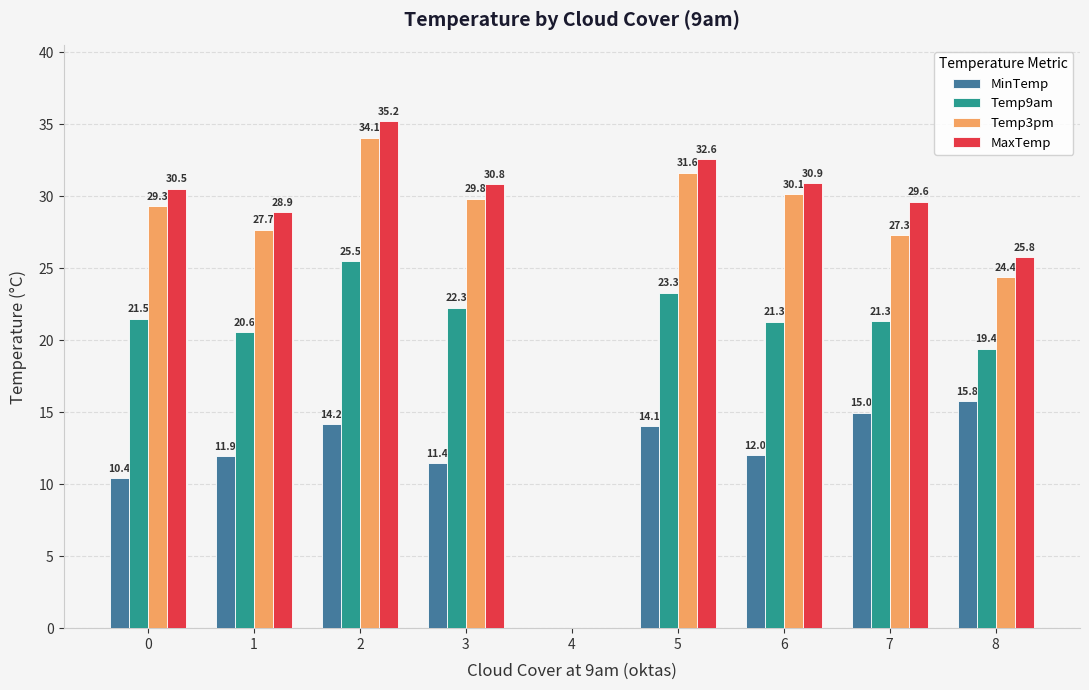

Between 2 and 6, which series saw the biggest shift?

MaxTemp